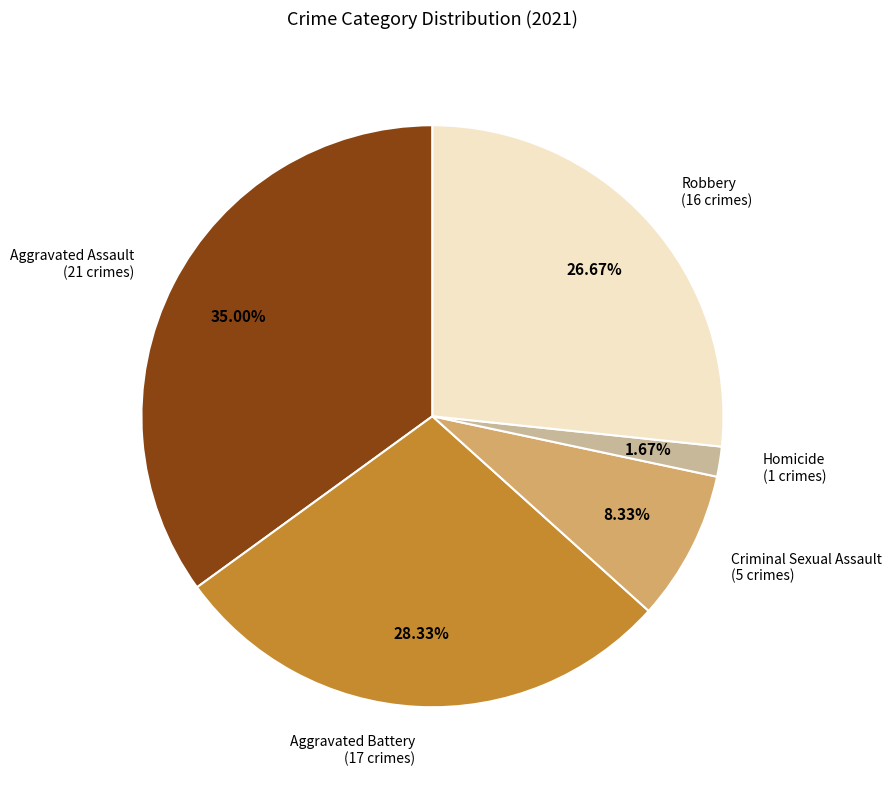

Does any single category account for the majority?

No